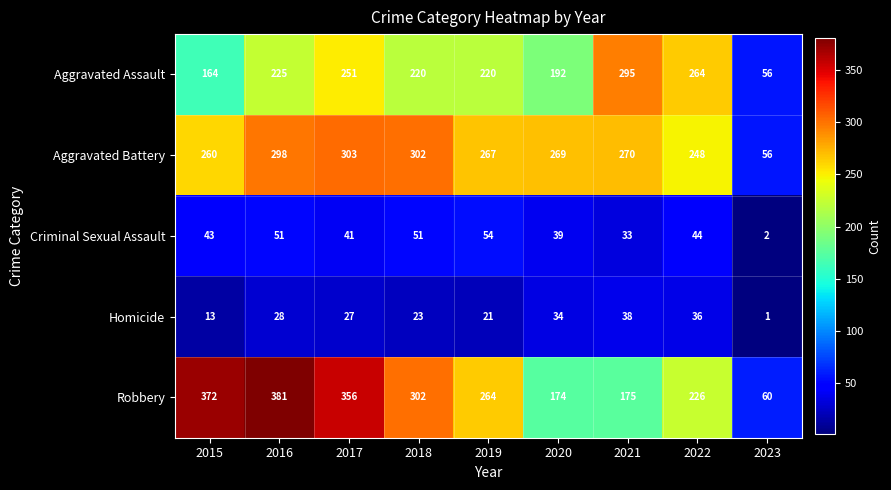

Rank the series by their maximum value, from lowest to highest.

Homicide, Criminal Sexual Assault, Aggravated Assault, Aggravated Battery, Robbery